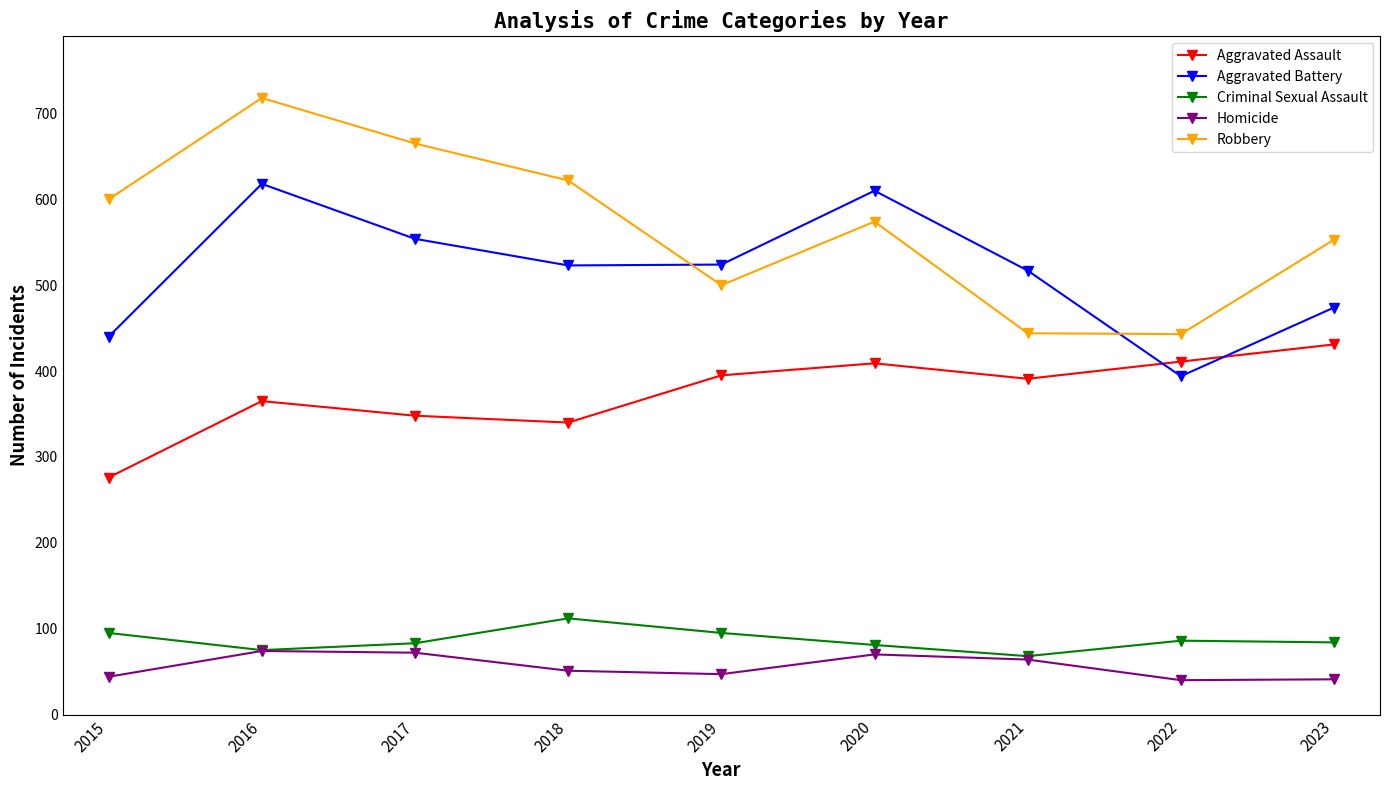

True or false: Aggravated Assault and Robbery intersect in this chart.

False